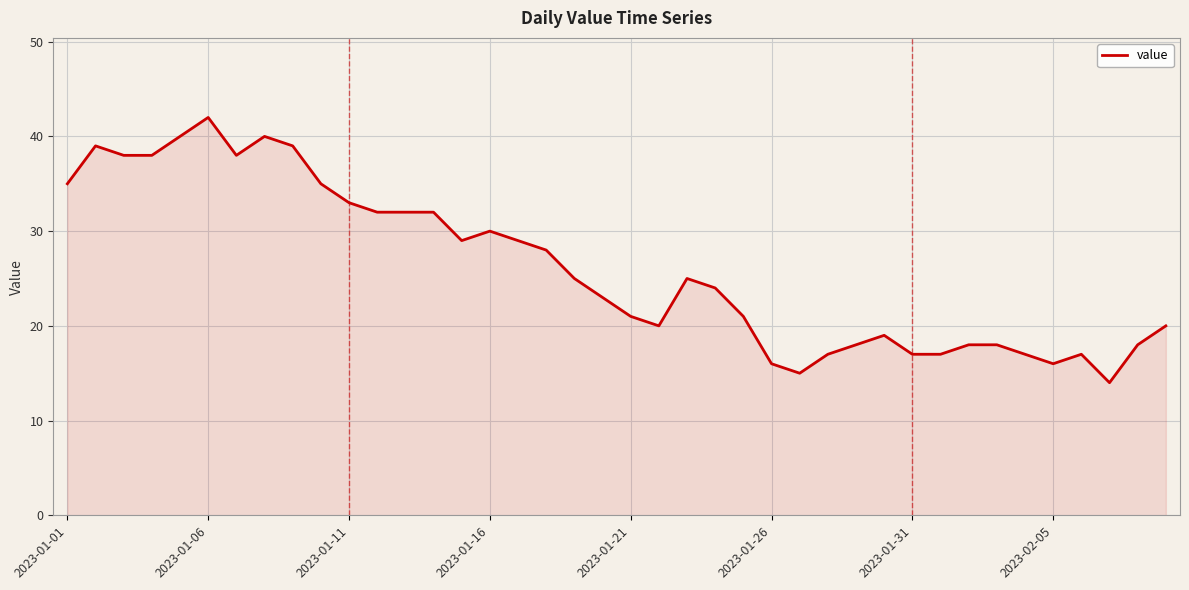

Reading left to right, transcribe all the data shown in this chart.

35	39	38	38	40	42	38	40	39	35	33	32	32	32	29	30	29	28	25	23	21	20	25	24	21	16	15	17	18	19	17	17	18	18	17	16	17	14	18	20